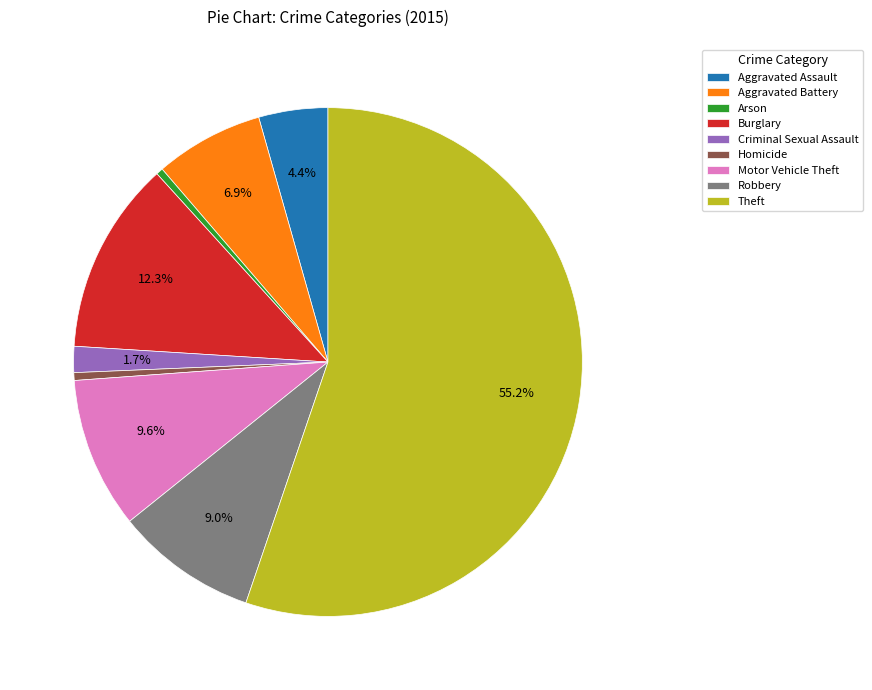

To the nearest percent, what is the difference between the largest and smallest slice percentages?

55%